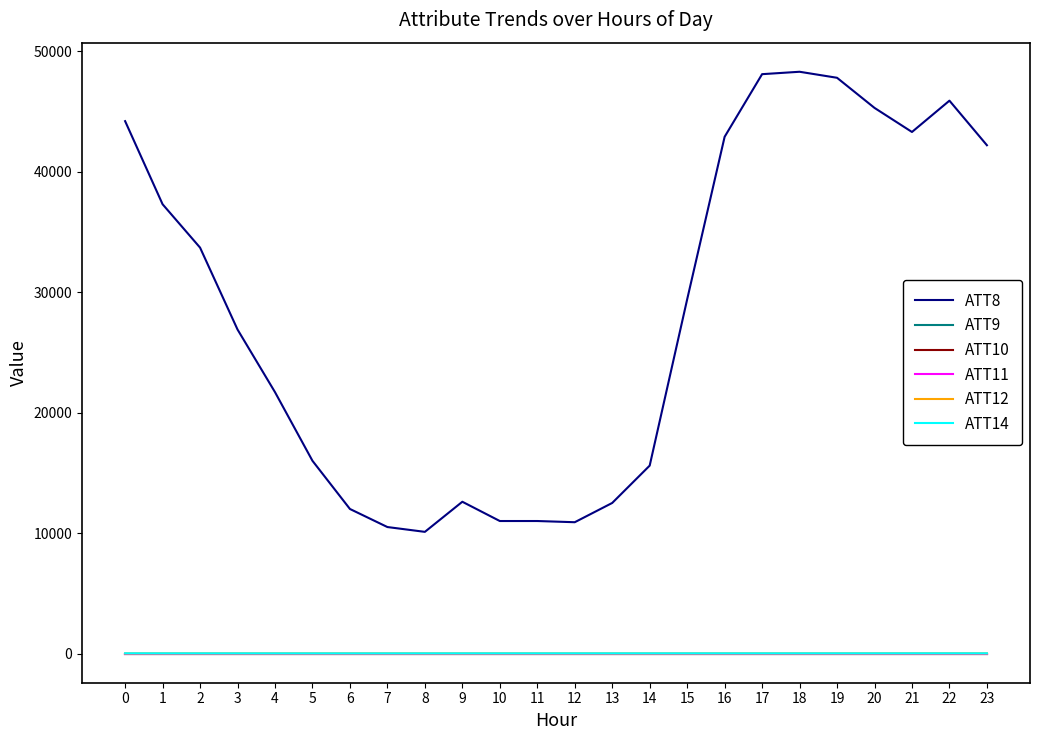

Rank the categories by ATT12 value from lowest to highest.

13, 14, 9, 15, 12, 8, 2, 3, 10, 4, 11, 17, 7, 6, 16, 1, 5, 0, 18, 19, 20, 21, 22, 23